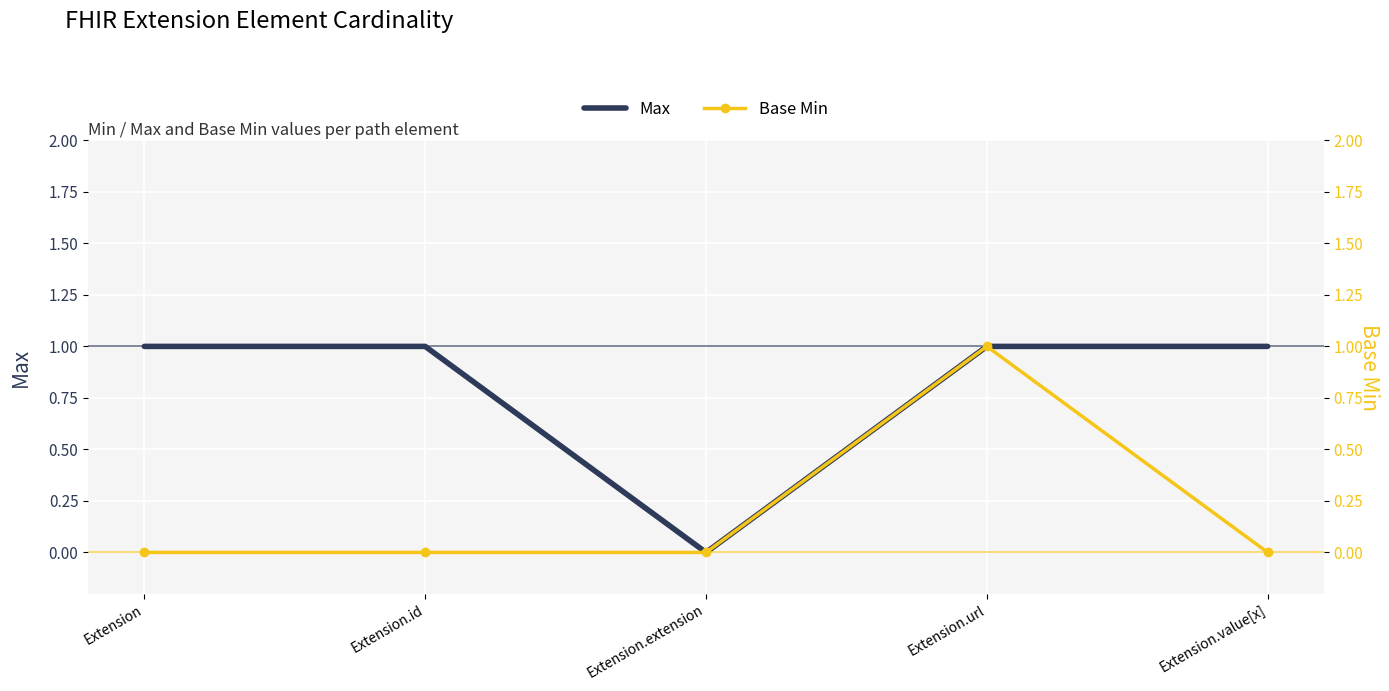

Reading left to right, what are all the values shown in this chart?

Max: Extension=1	Extension.id=1	Extension.extension=0	Extension.url=1	Extension.value[x]=1
Base Min: Extension=0	Extension.id=0	Extension.extension=0	Extension.url=1	Extension.value[x]=0